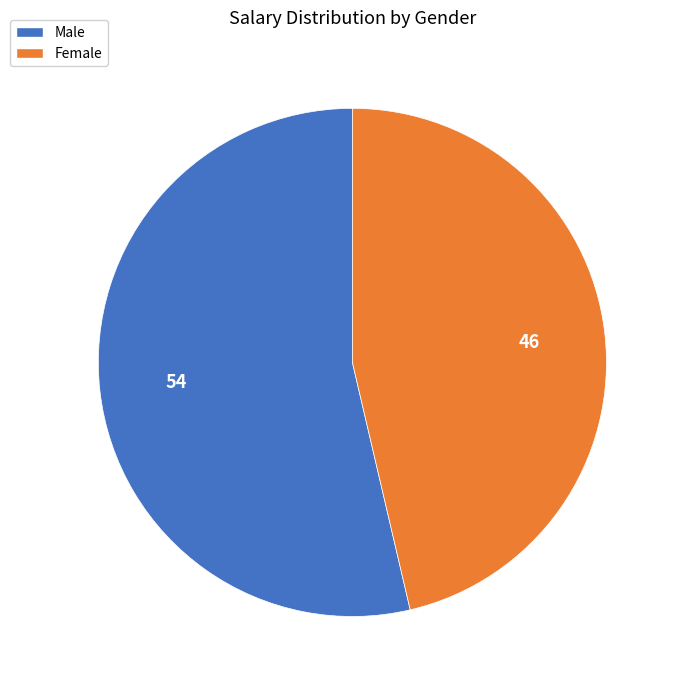

How many slices are in this pie chart?

2